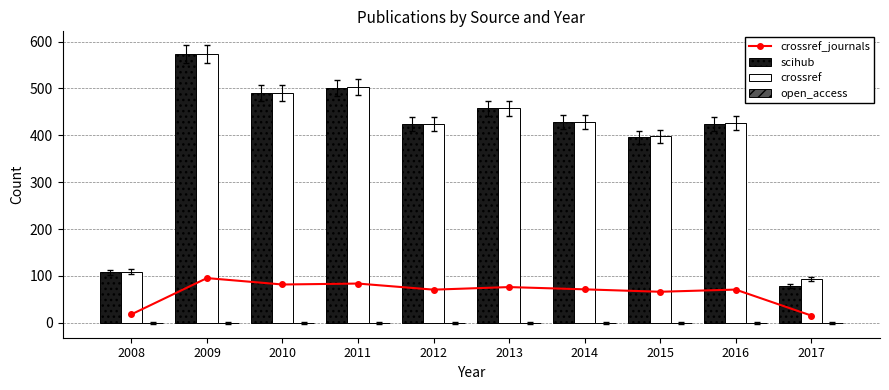

Which series changed the most between 2010 and 2013?

crossref